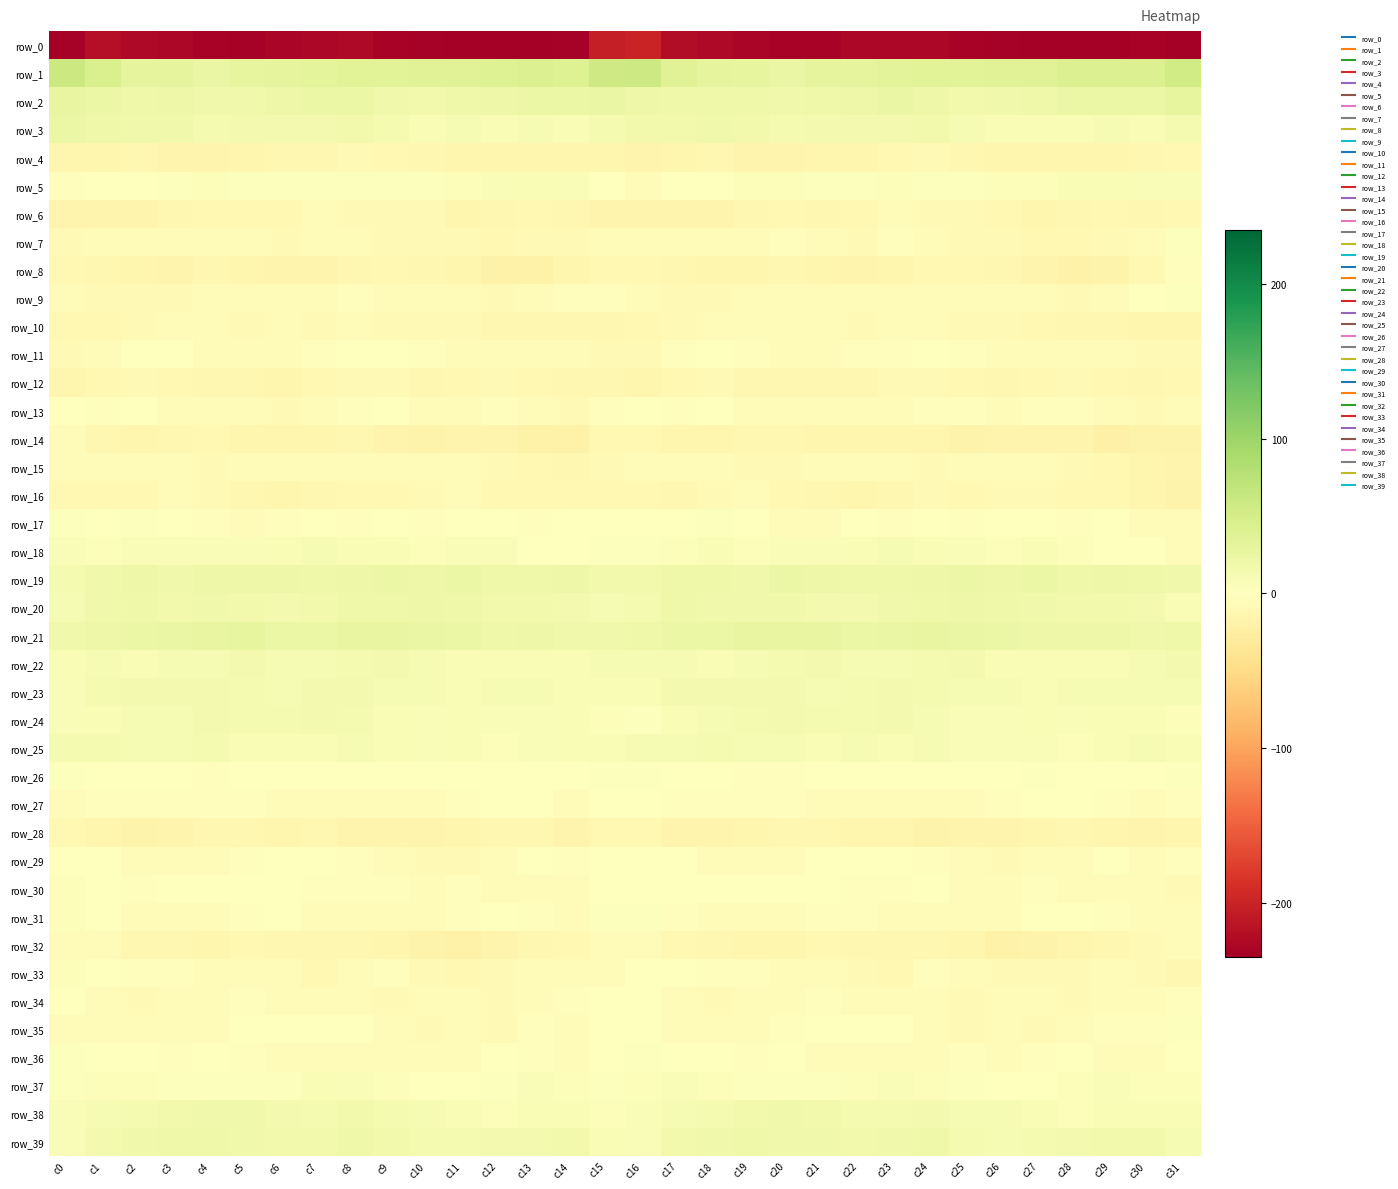

The value of row_35 at c15 is 0.9. True or false?

True